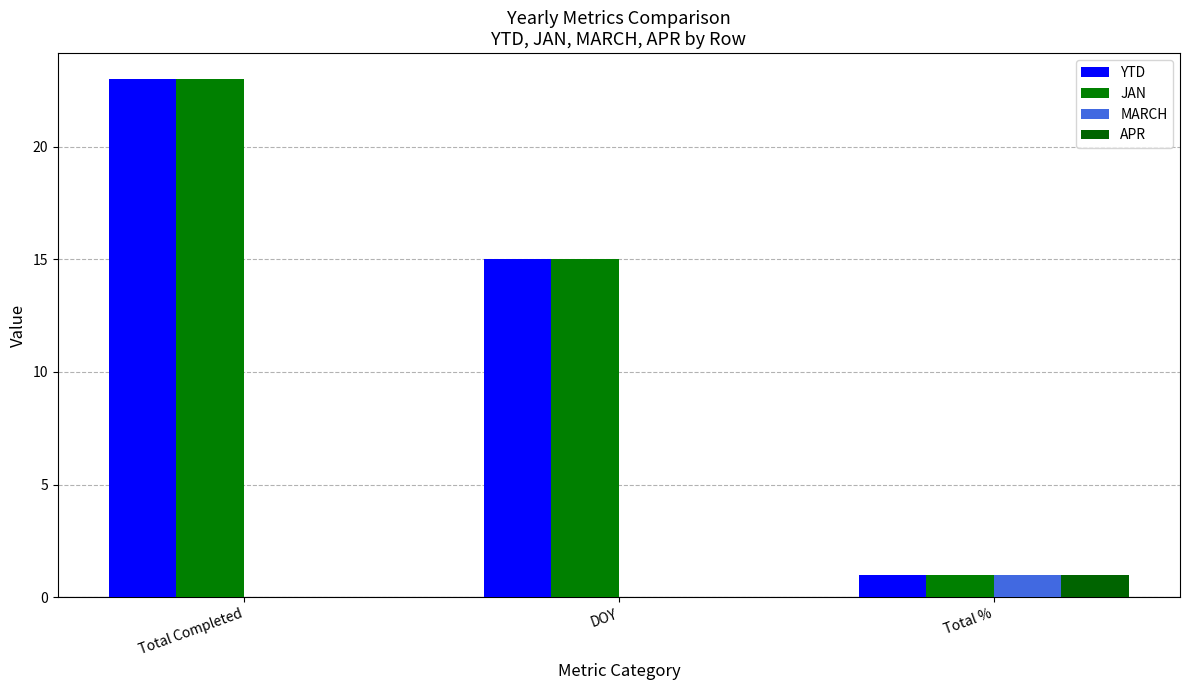

True or false: APR has a value of 1 at Total %.

True